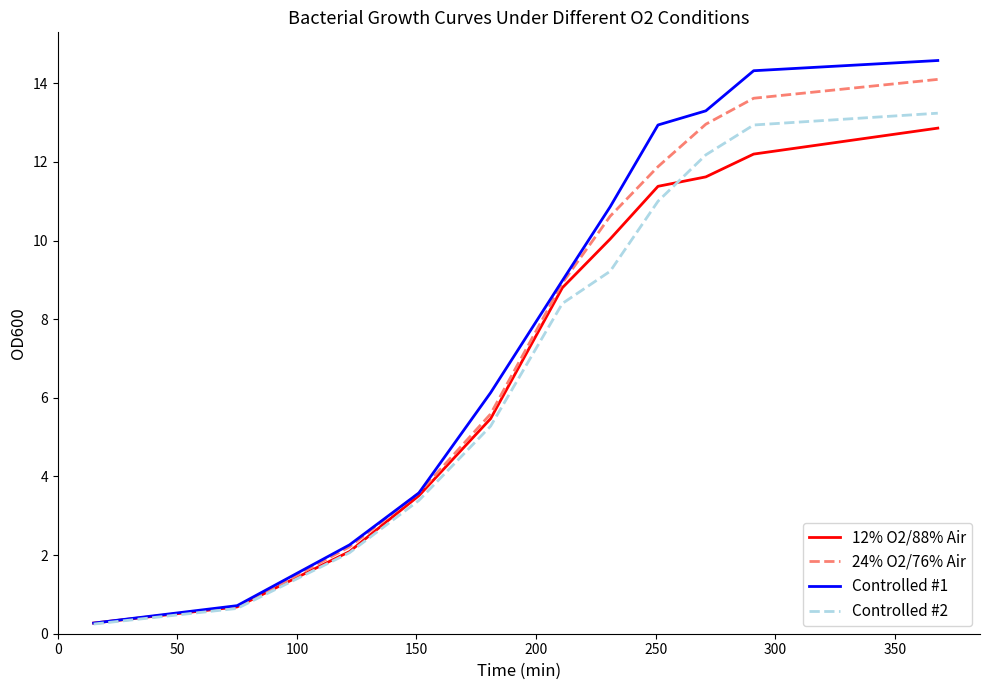

Which series has the largest total across all categories?

Controlled #1